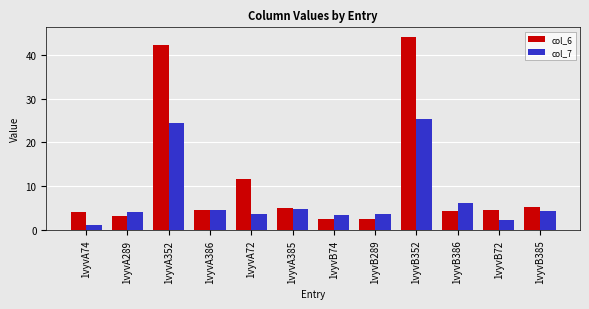

What is the greatest value displayed?

44.2